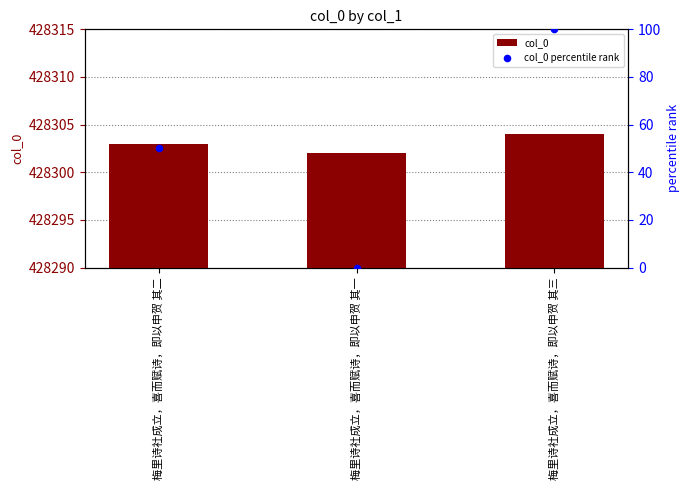

Which series has the largest total across all categories?

col_0